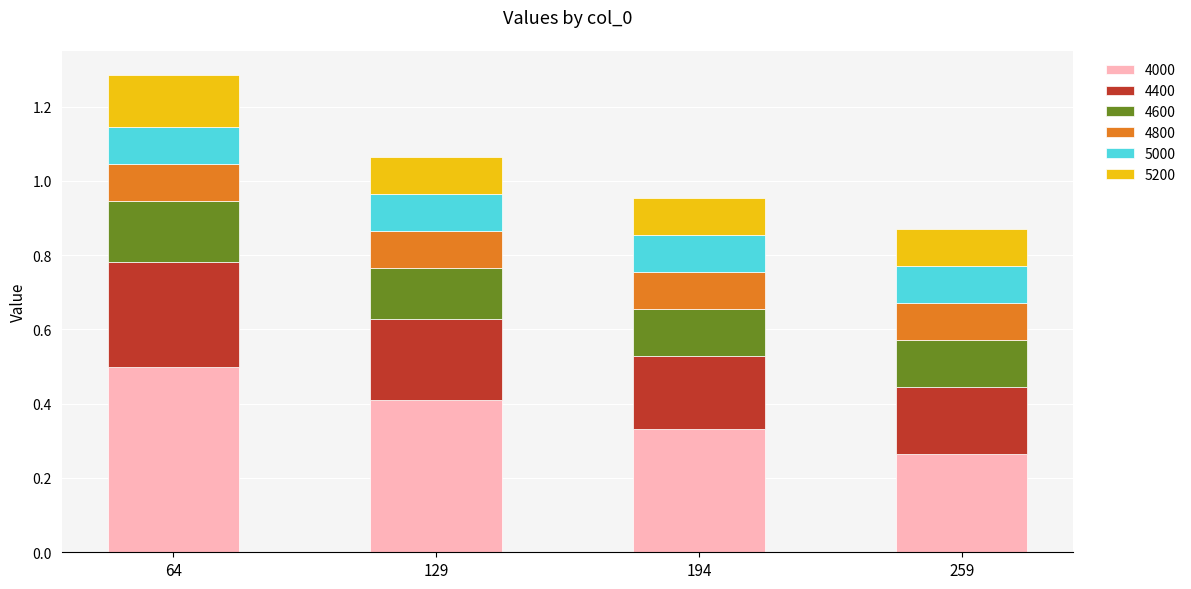

True or false: 4000 has a value of 0.4 at 129.

True